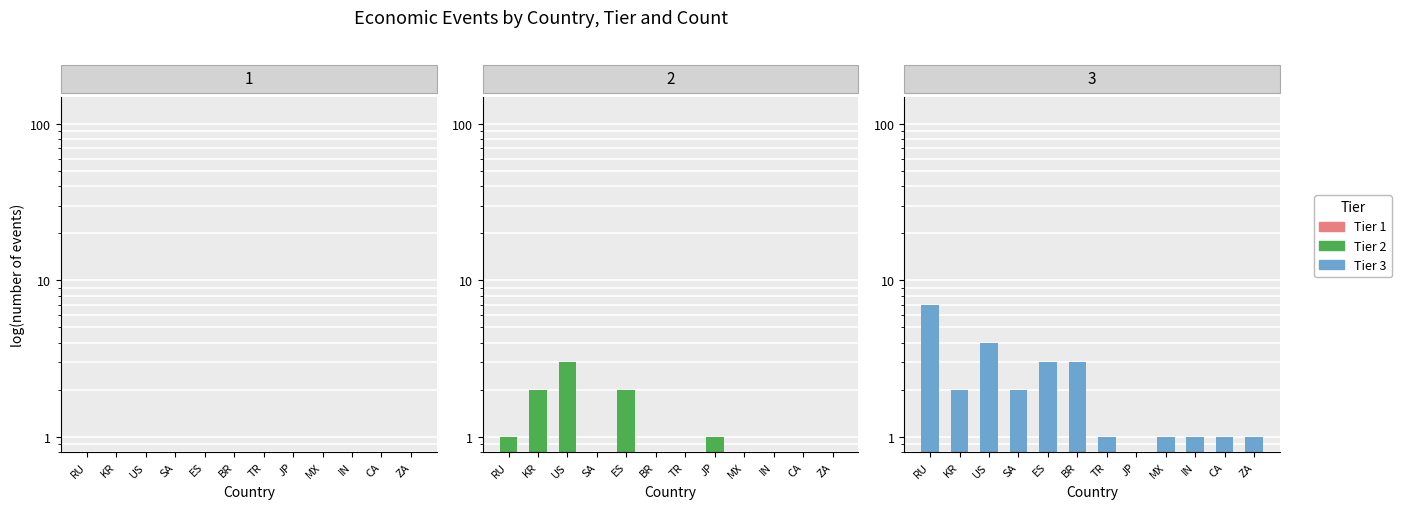

How many bars are there in each group?

3